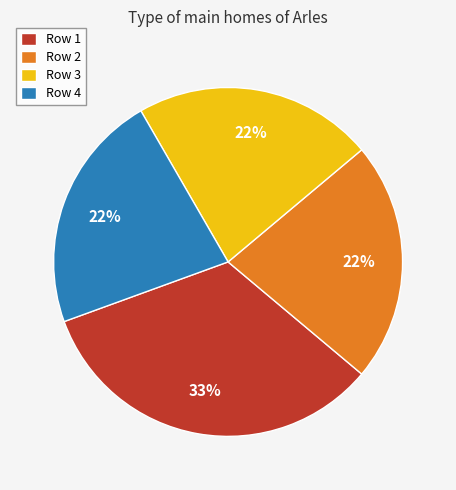

True or false: Row 2 accounts for 27% of the total.

False